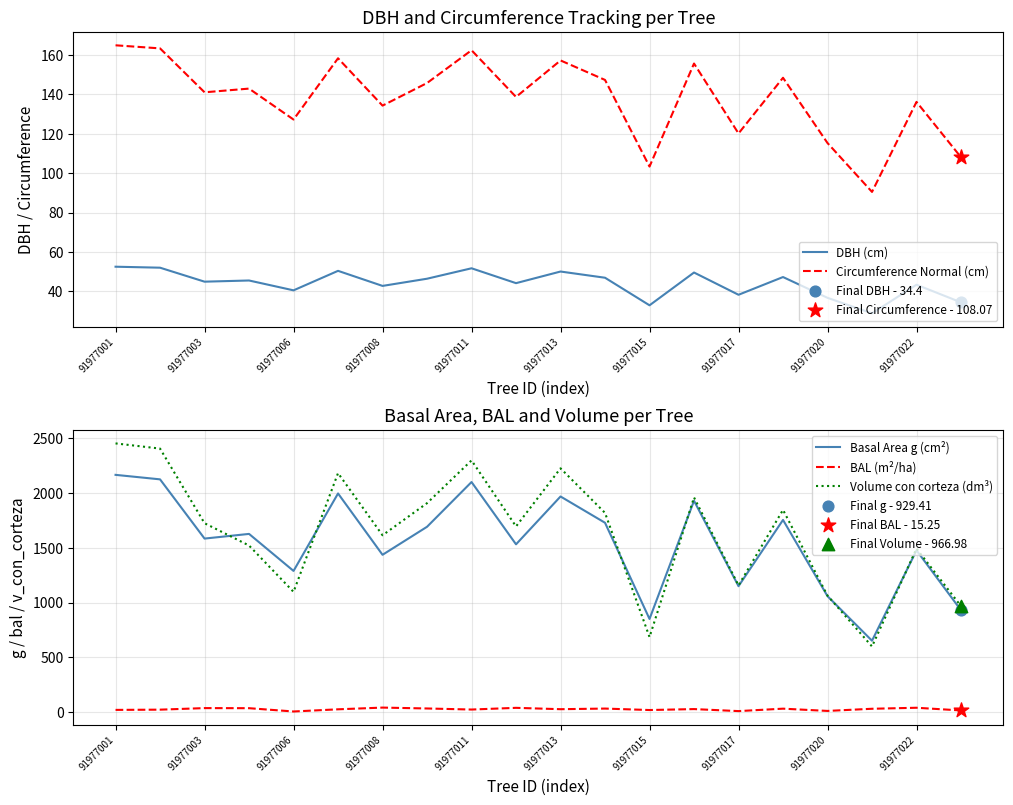

Which series reaches the minimum Y coordinate?

BAL (m²/ha)